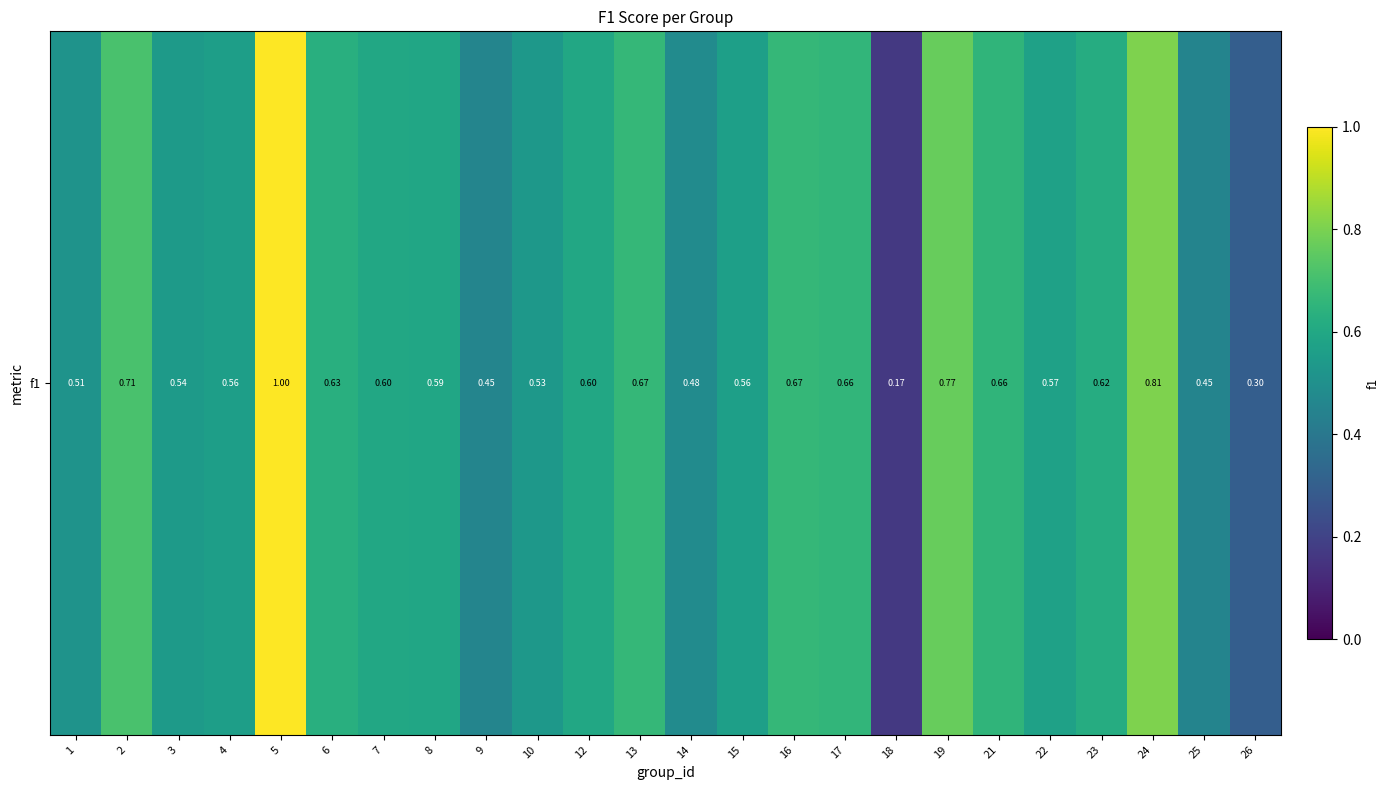

List the labels in order of value, largest first.

5, 24, 19, 2, 13, 16, 17, 21, 6, 23, 7, 12, 8, 22, 15, 4, 3, 10, 1, 14, 9, 25, 26, 18